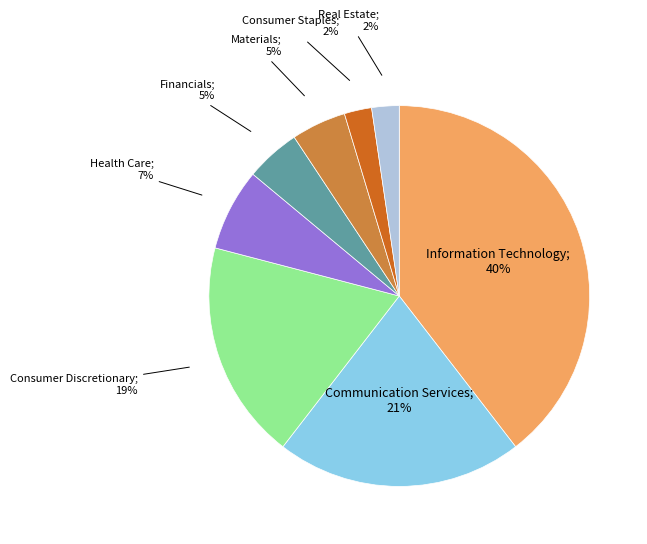

To the nearest percent, what is the average slice percentage?

12%